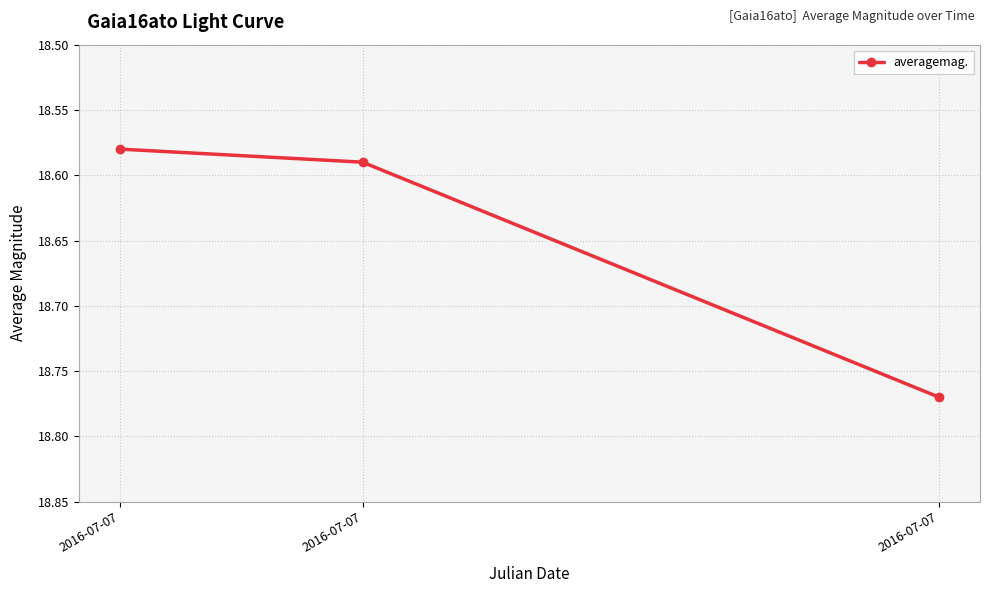

Is this an area chart (filled region under the line)?

No